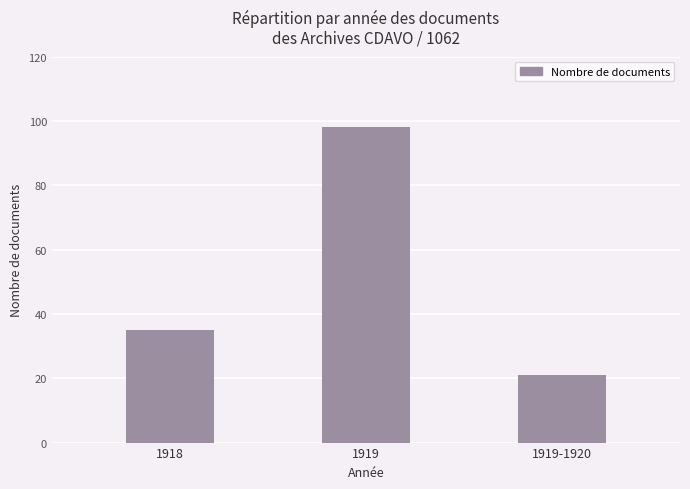

Does the chart contain stacked bars?

No